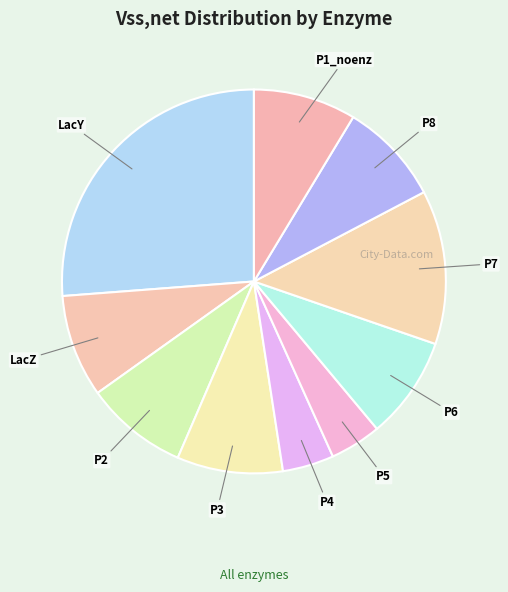

What is the largest slice in the pie chart?

LacY